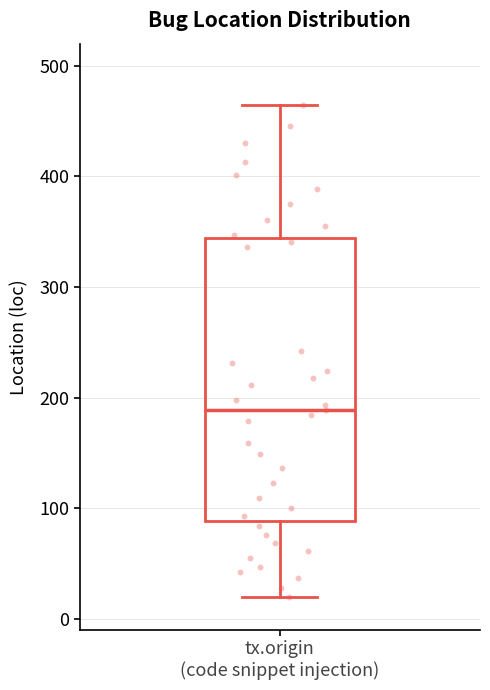

Read this box plot against the y-axis: the position of the median line, the range covered by the box, and the ends of both whiskers. The values are not printed on the chart, so give them approximately, as read against the axis.

median 190, box 90 to 340, whiskers 20 to 470